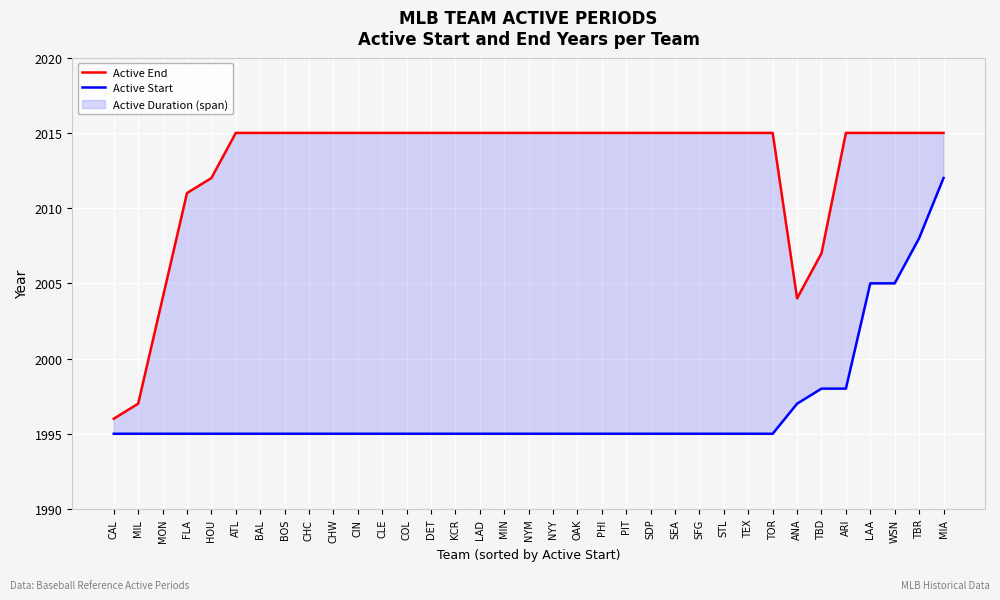

The value of Active End at MIL is 2870. True or false?

False